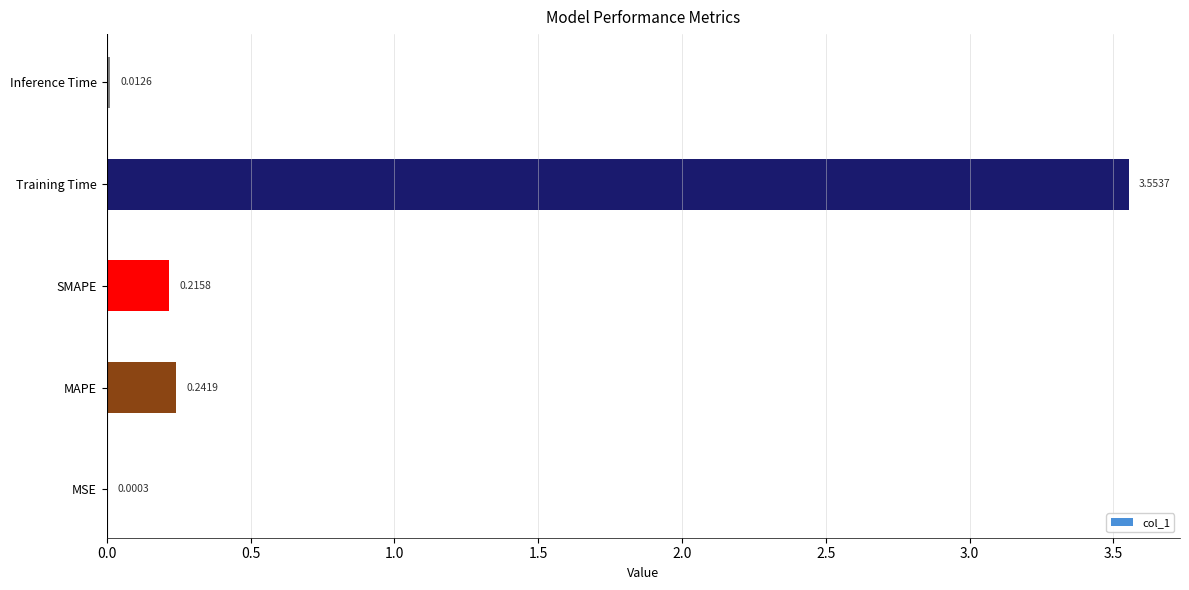

What is the sum of all values?

4.0